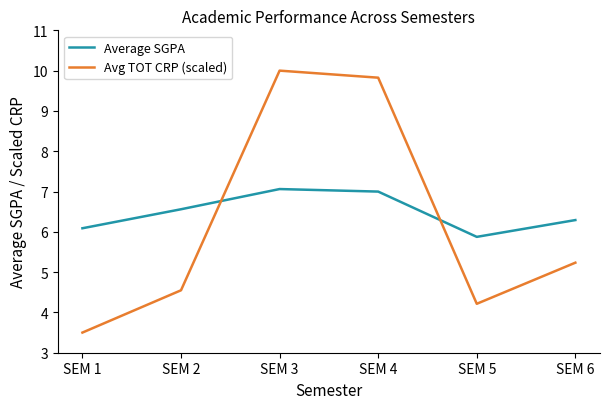

The value of Average SGPA at SEM 6 is 10.5. True or false?

False